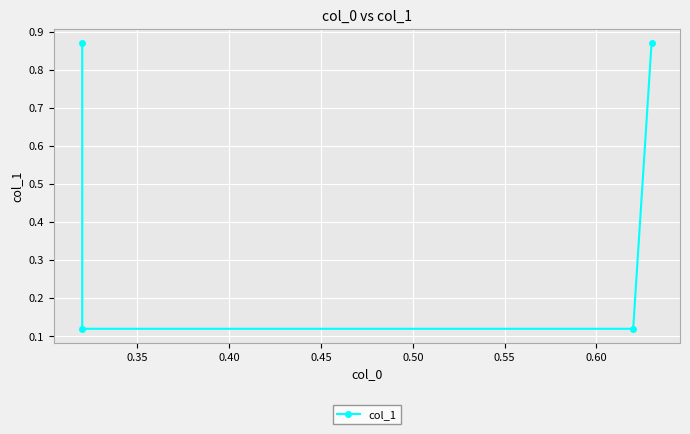

Count the number of categories in the chart.

4